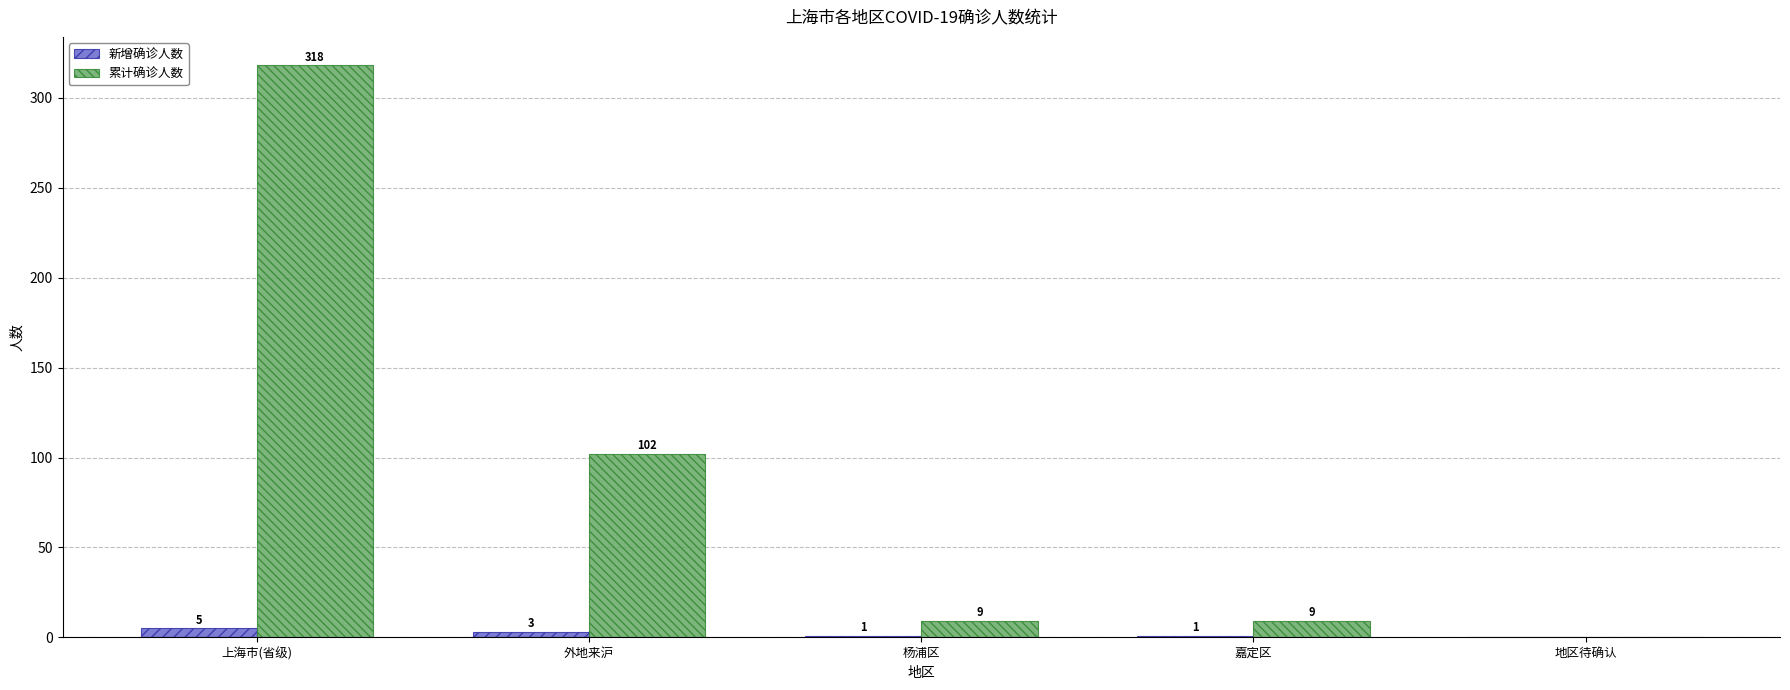

The 新增确诊人数 series shows 1 at 杨浦区. True or false?

True